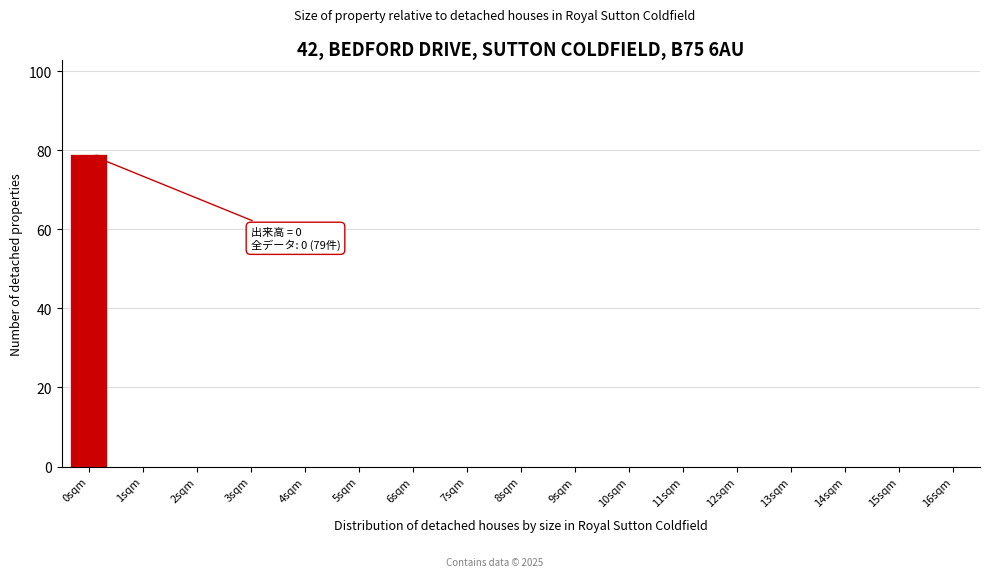

Reading right to left, list all the values displayed in this chart.

16sqm=0	15sqm=0	14sqm=0	13sqm=0	12sqm=0	11sqm=0	10sqm=0	9sqm=0	8sqm=0	7sqm=0	6sqm=0	5sqm=0	4sqm=0	3sqm=0	2sqm=0	1sqm=0	0sqm=79